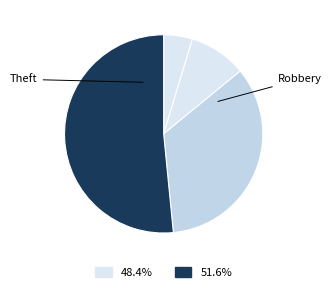

Which slice represents more than half of the pie?

Theft